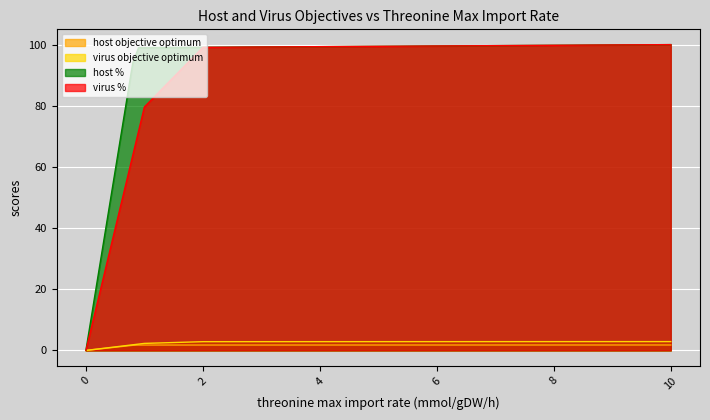

What value does the host % series have at 7?

1.8